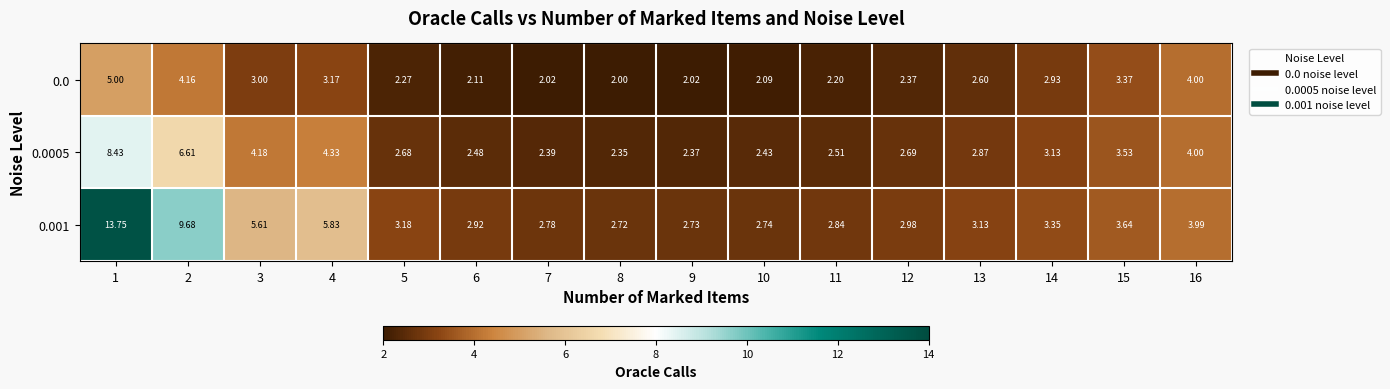

Is the value of 0.0005 at 9 greater than the value of 0.001 at 12?

No